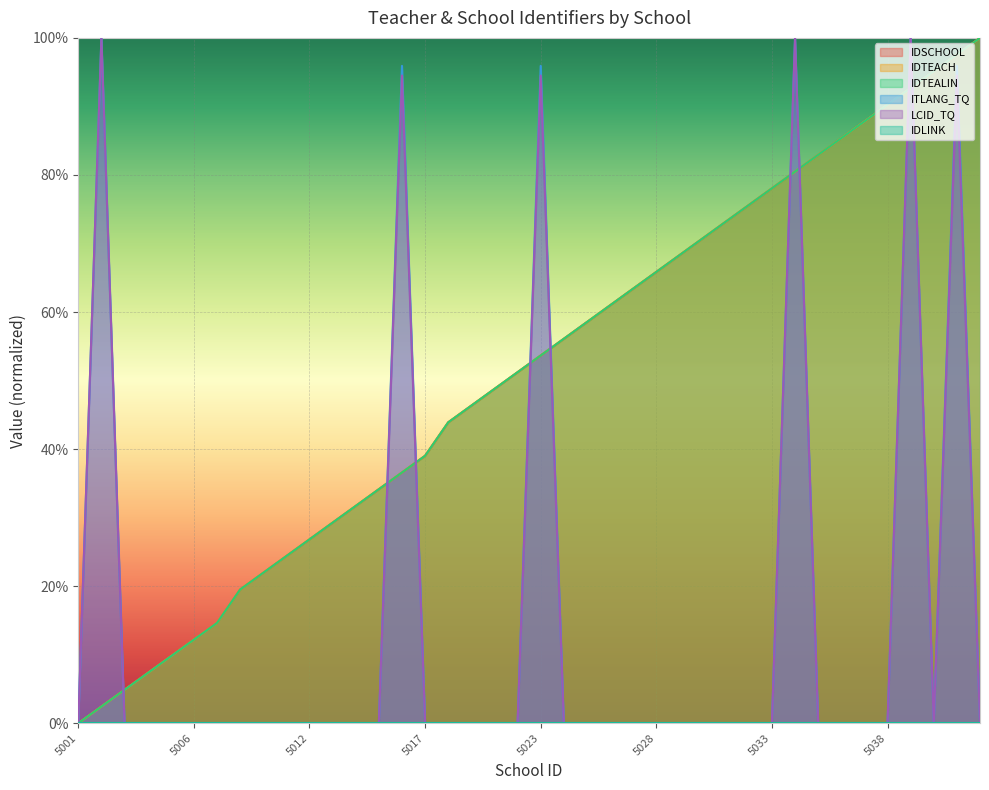

Where is ITLANG_TQ nearest to the value 0?

5001